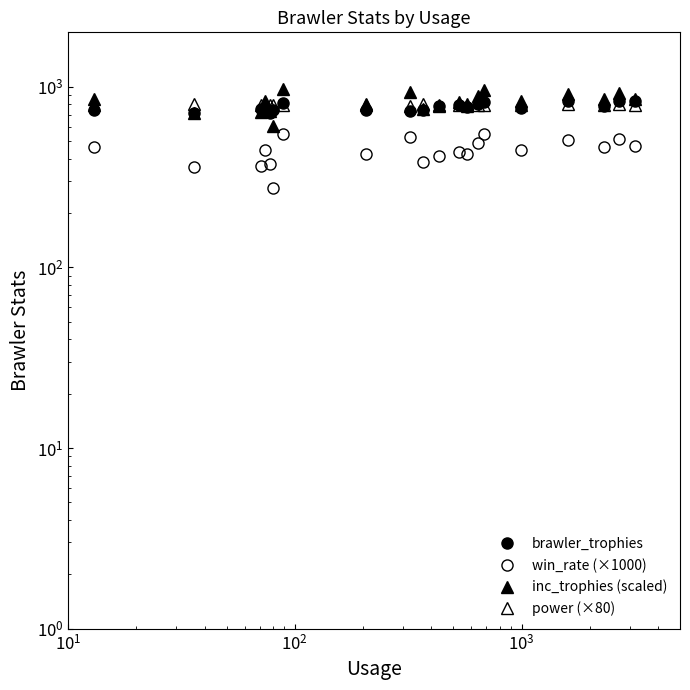

How many lines are shown in the chart?

4